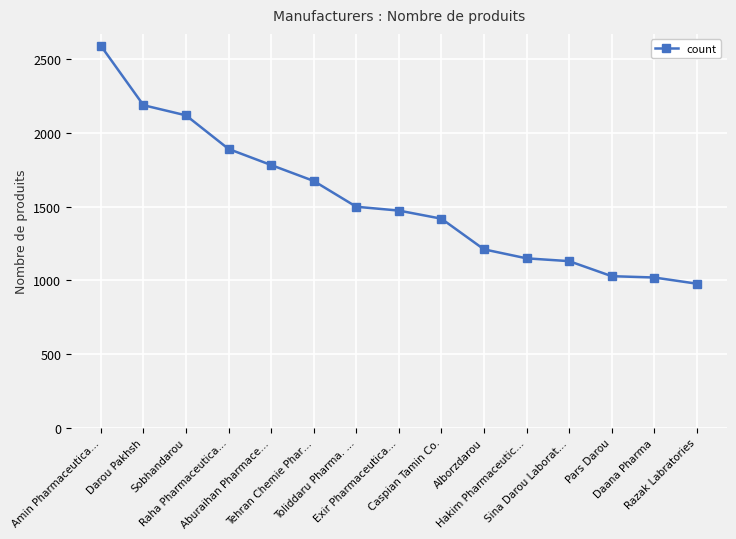

At which label does the data first exceed 1473?

Amin Pharmaceutica…